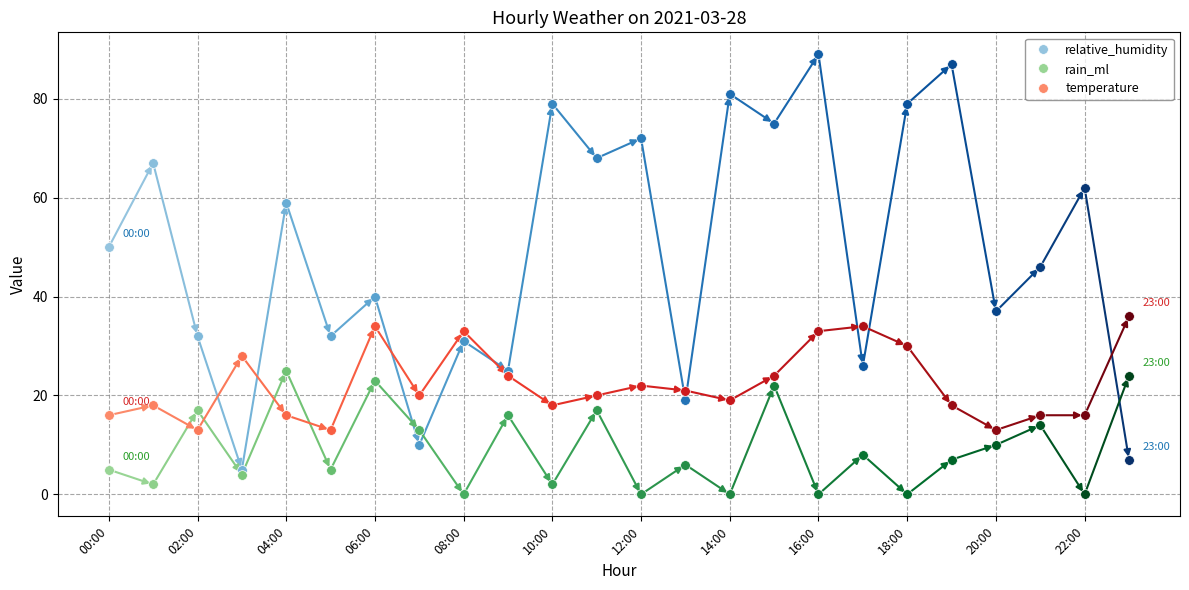

Count the number of categories in the chart.

24